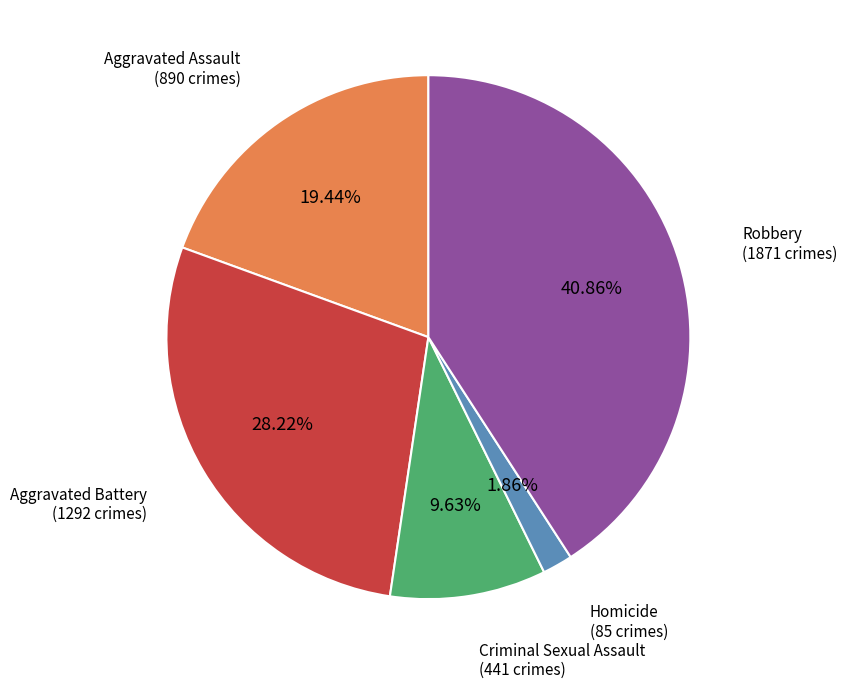

Is it true that Homicide is 11% of the pie?

False